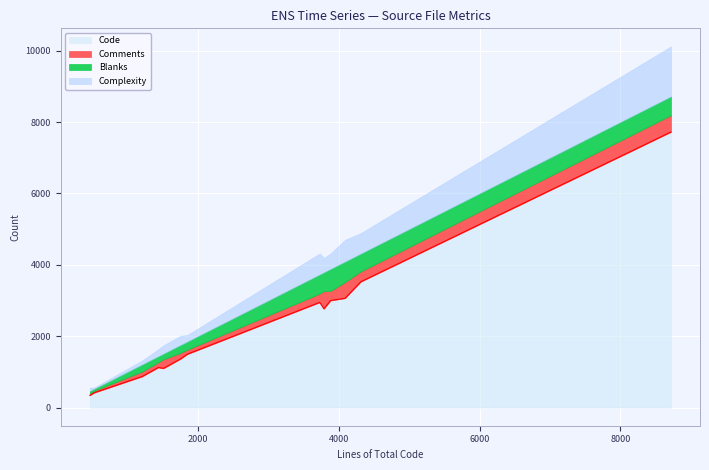

True or false: Comments has a value of 169 at loader.c.

True